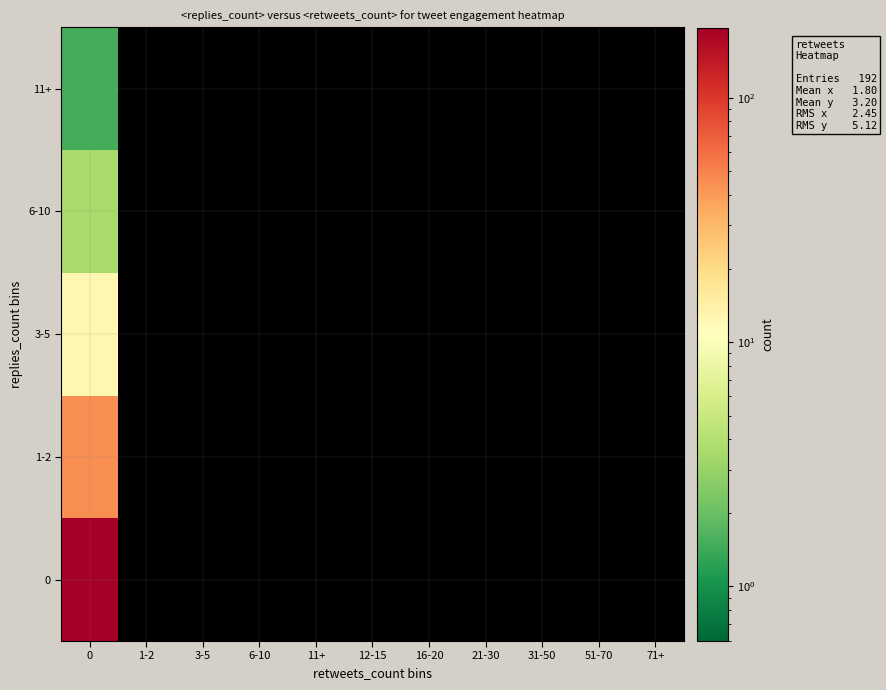

Which category has the lowest value across all series?

1-2